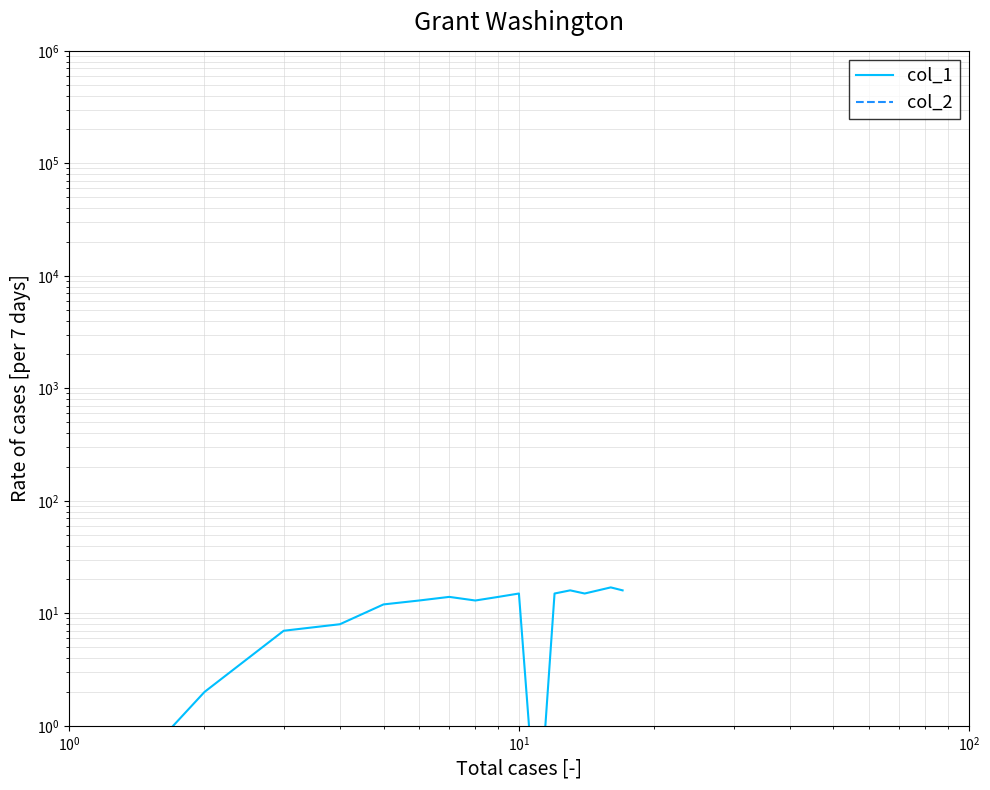

What is the minimum value for col_1?

0.1